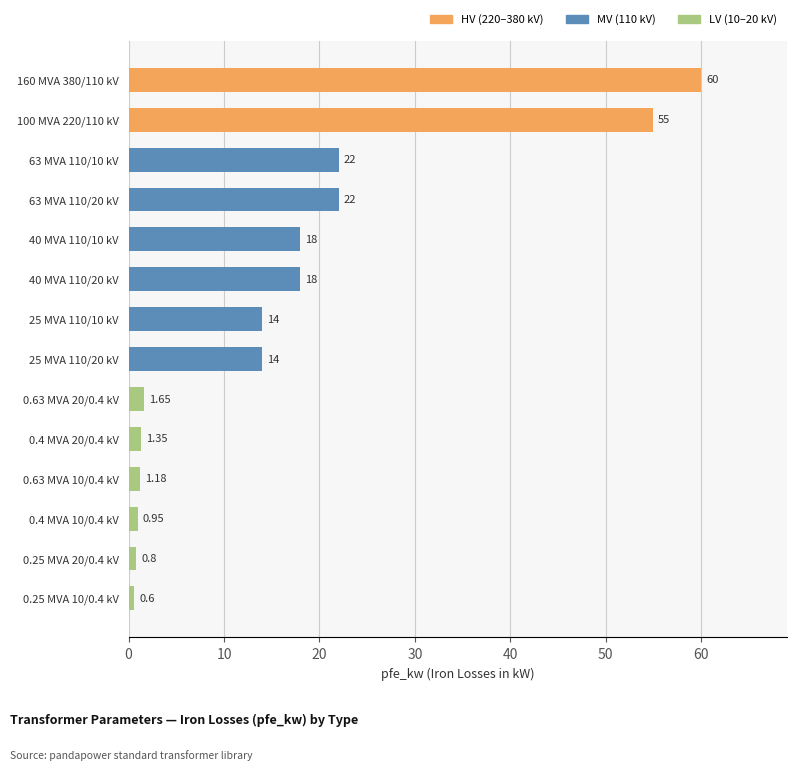

What is the average value?

16.4